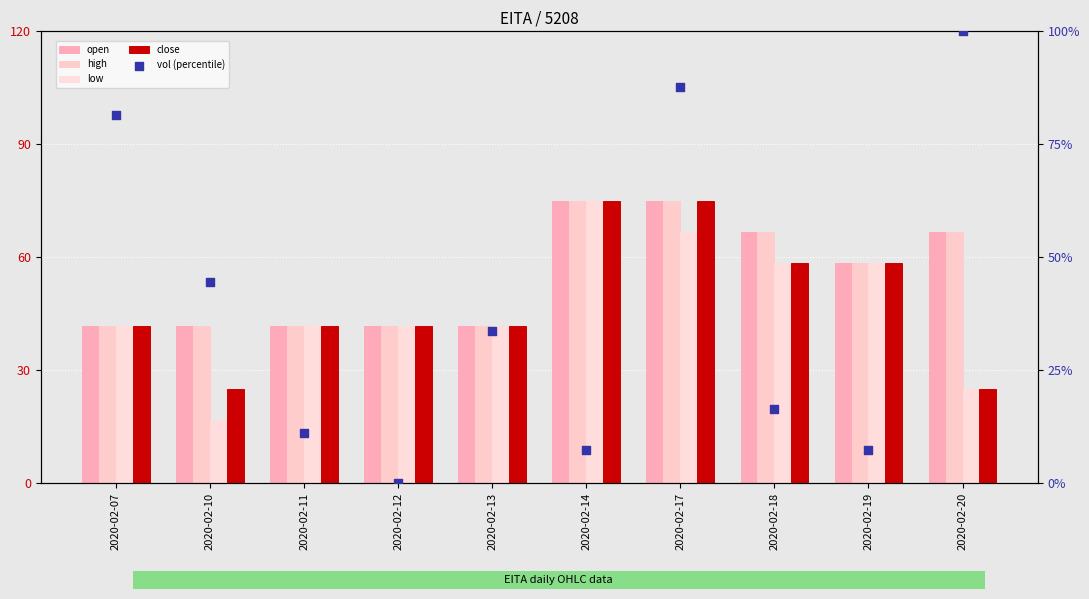

Which series contains the highest Y value?

vol (percentile)